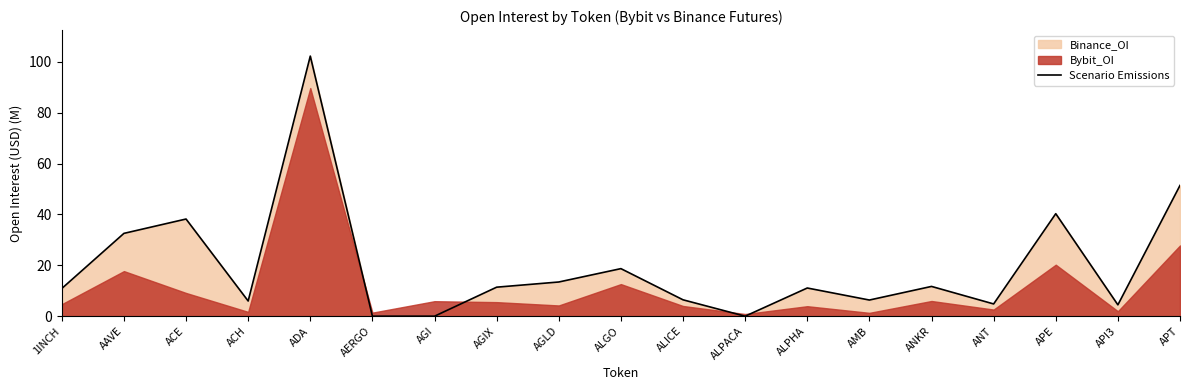

Count the number of categories in the chart.

19